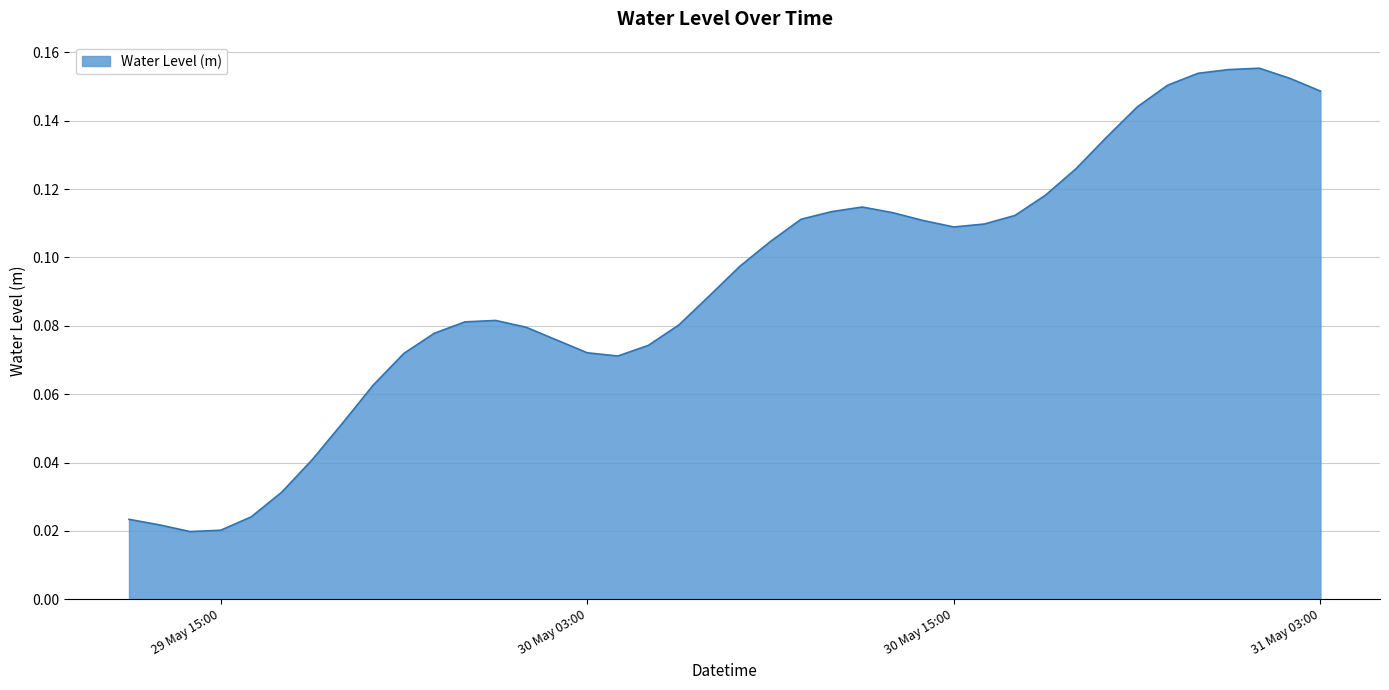

What is the difference between the maximum and minimum values?

0.1